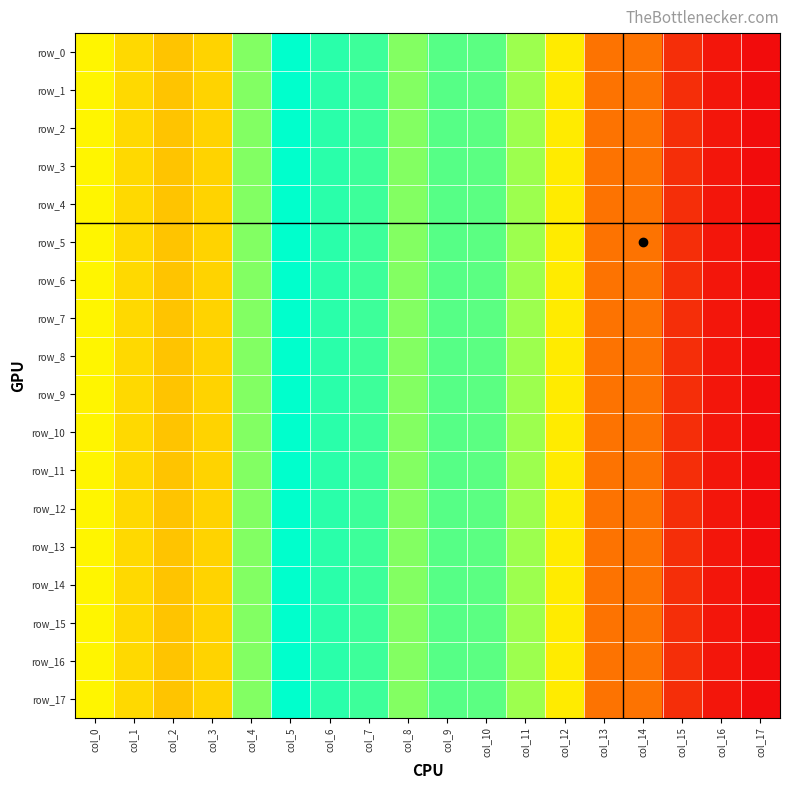

How many data points does each series have?

18